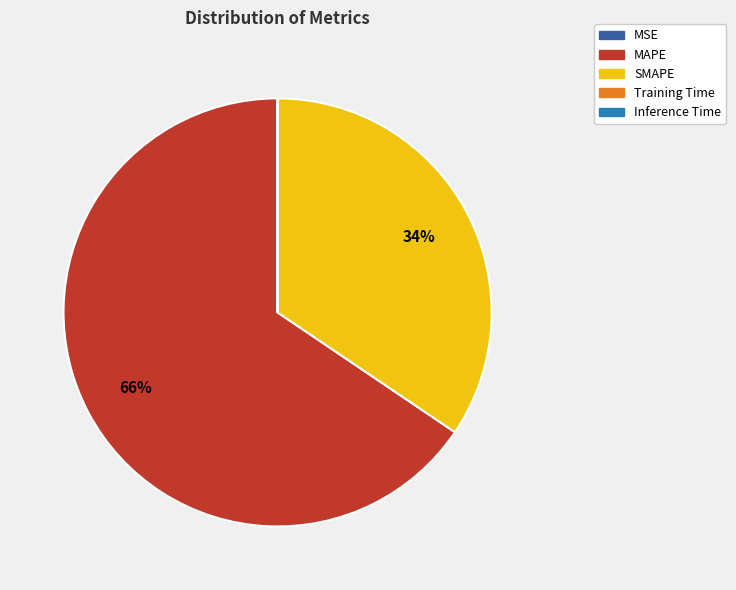

Is there a majority slice in this chart?

Yes